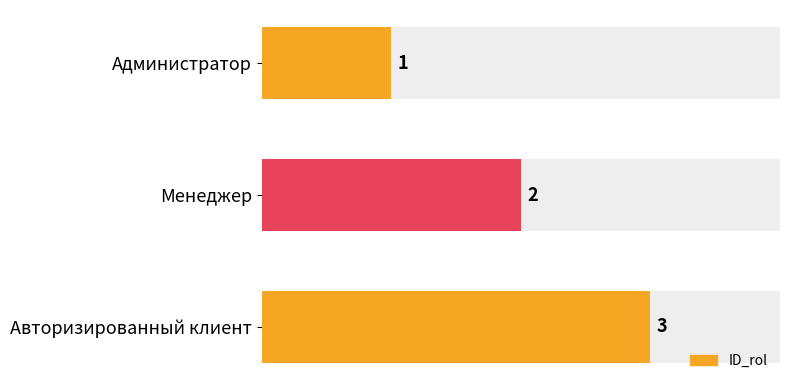

What is the difference between the maximum and minimum values?

2